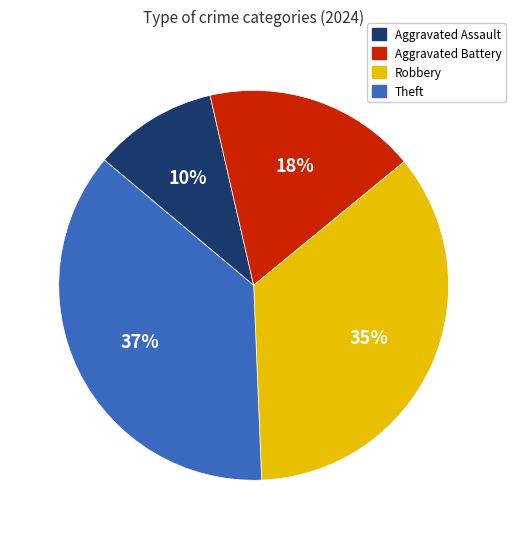

Is there any slice that represents more than half of the pie?

No